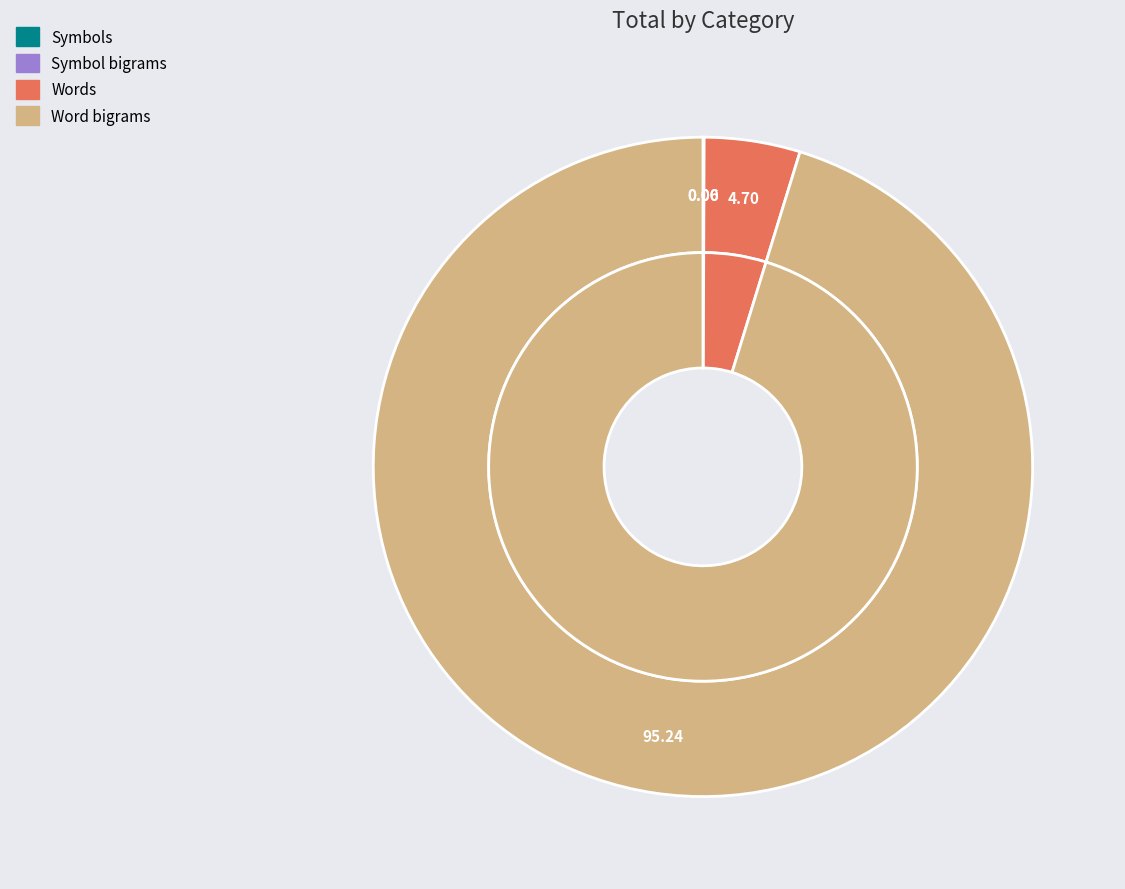

Which slice is the largest?

Word bigrams